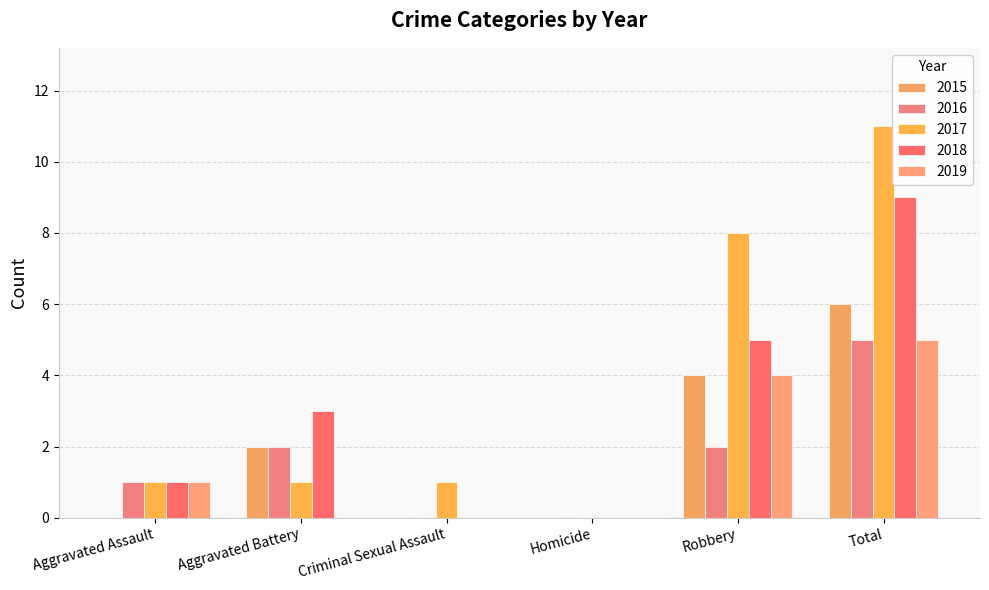

How many 2016 values are between 0 and 2?

5